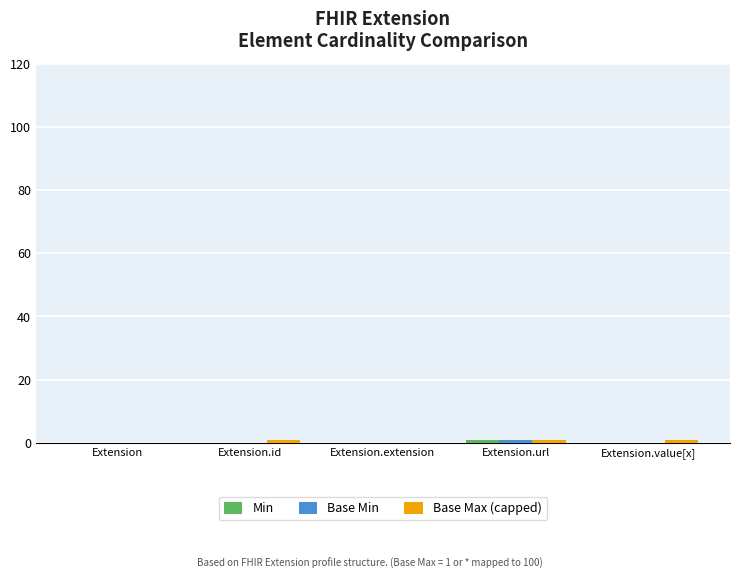

Are the bars horizontal?

No